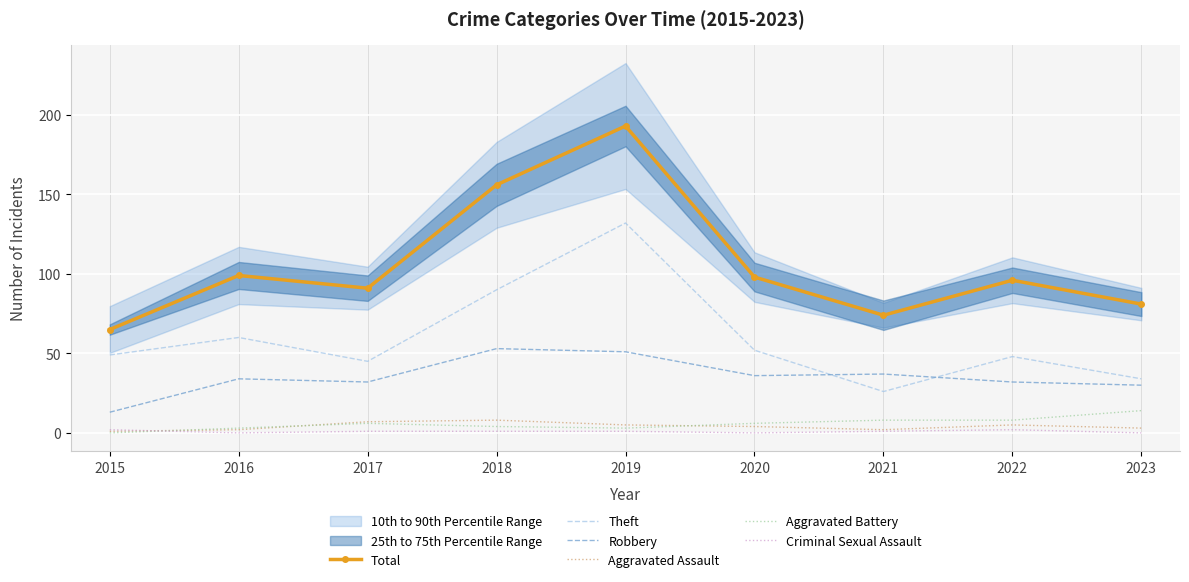

Reading left to right, extract all data points from this chart.

Total: 65	99	91	156	193	98	74	96	81
Theft: 49	60	45	90	132	52	26	48	34
Robbery: 13	34	32	53	51	36	37	32	30
Aggravated Assault: 1	2	7	8	5	4	2	5	3
Aggravated Battery: 0	3	6	4	3	6	8	8	14
Criminal Sexual Assault: 2	0	1	1	1	0	1	2	0